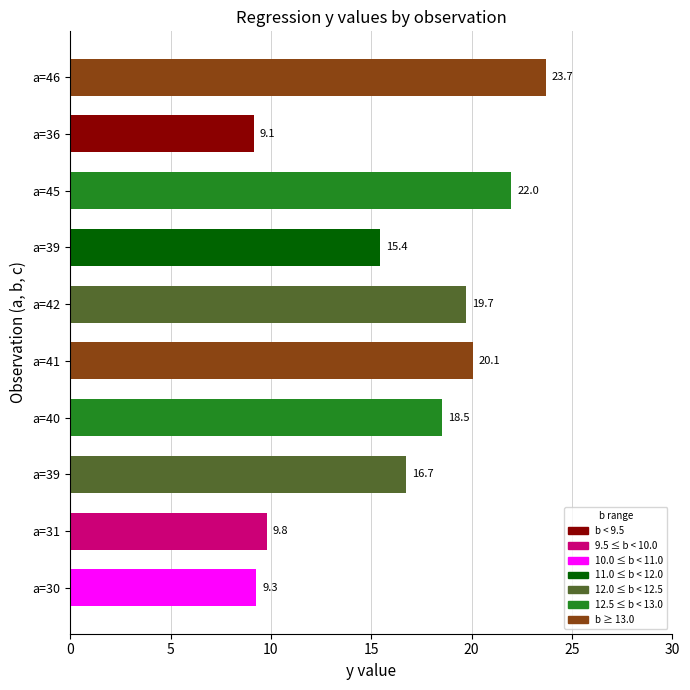

At which category does the chart reach its minimum across all series?

a=36